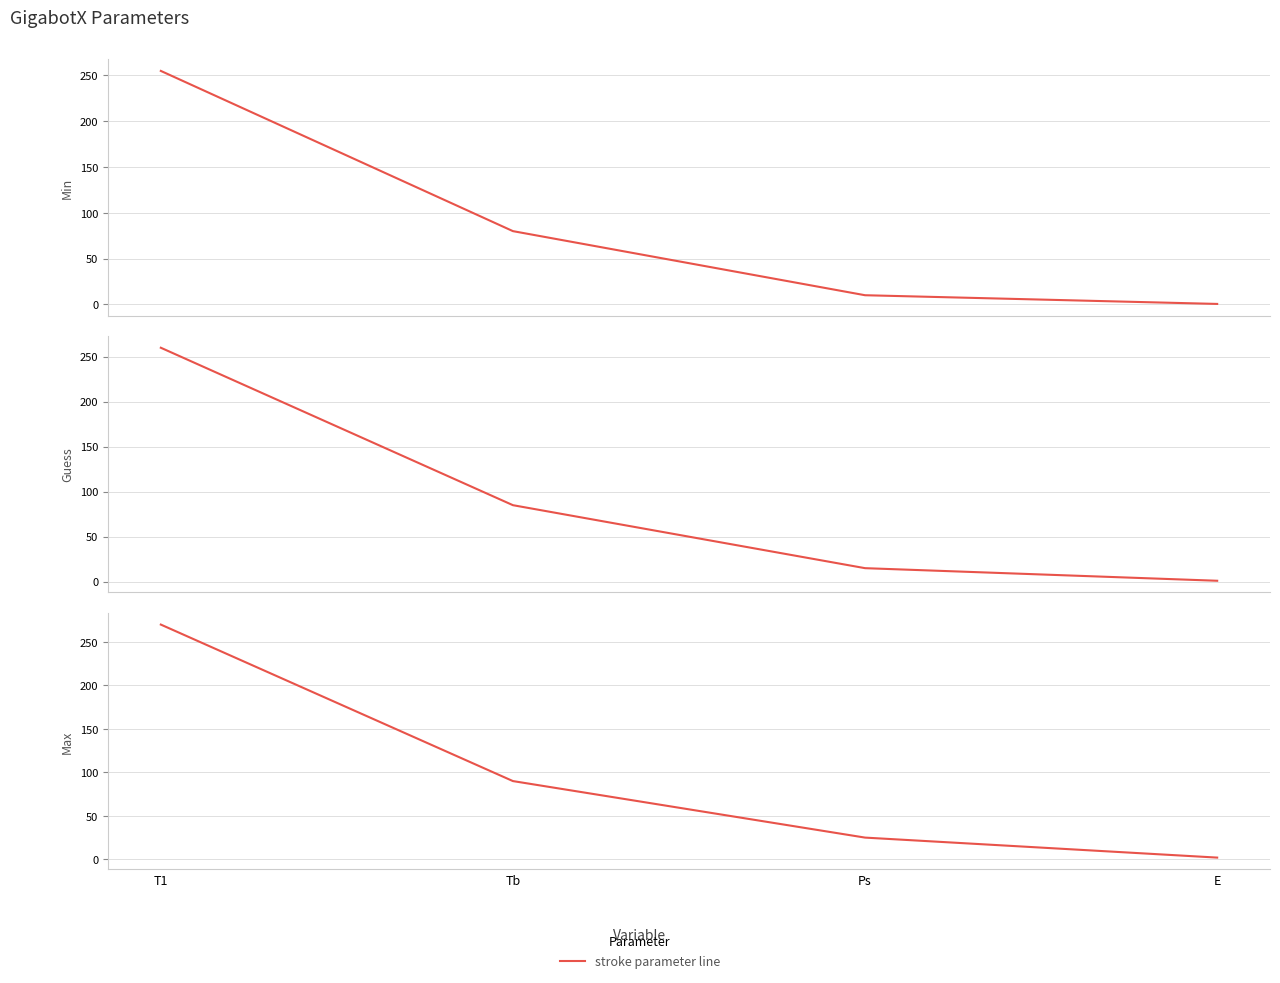

What is the sum of all Guess values?

361.0